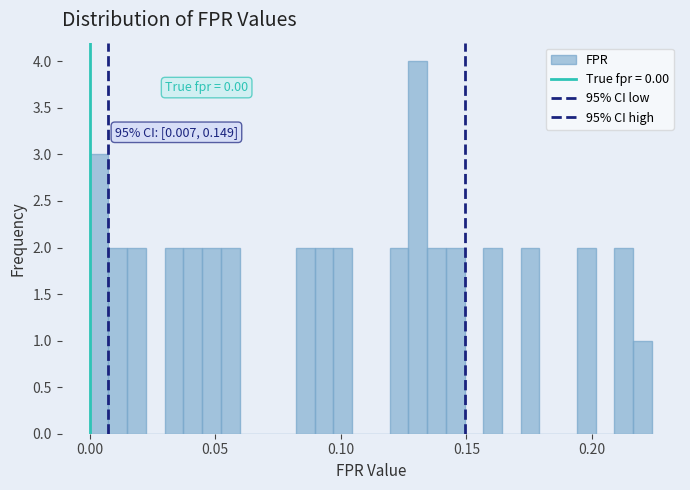

Around what value on the x-axis is the tallest bar? Give the approximate position of its centre, as read against the axis.

0.130